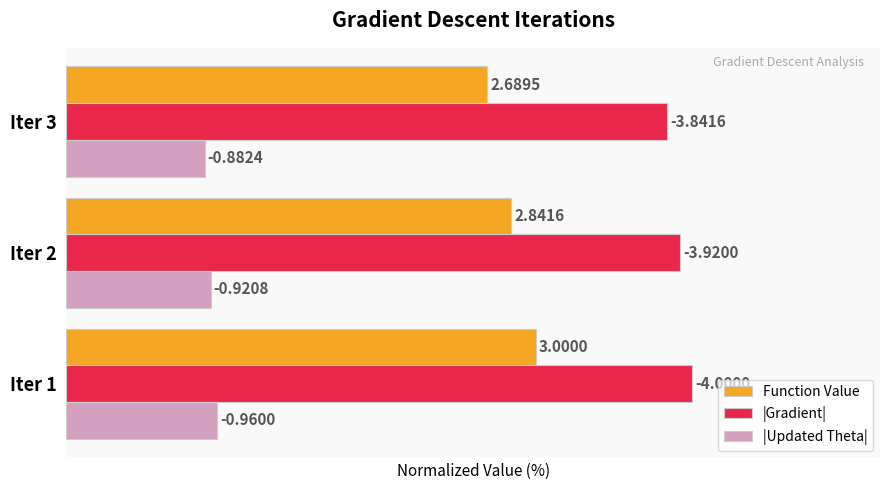

Rank the series by their average value, from lowest to highest.

|Updated Theta|, Function Value, |Gradient|